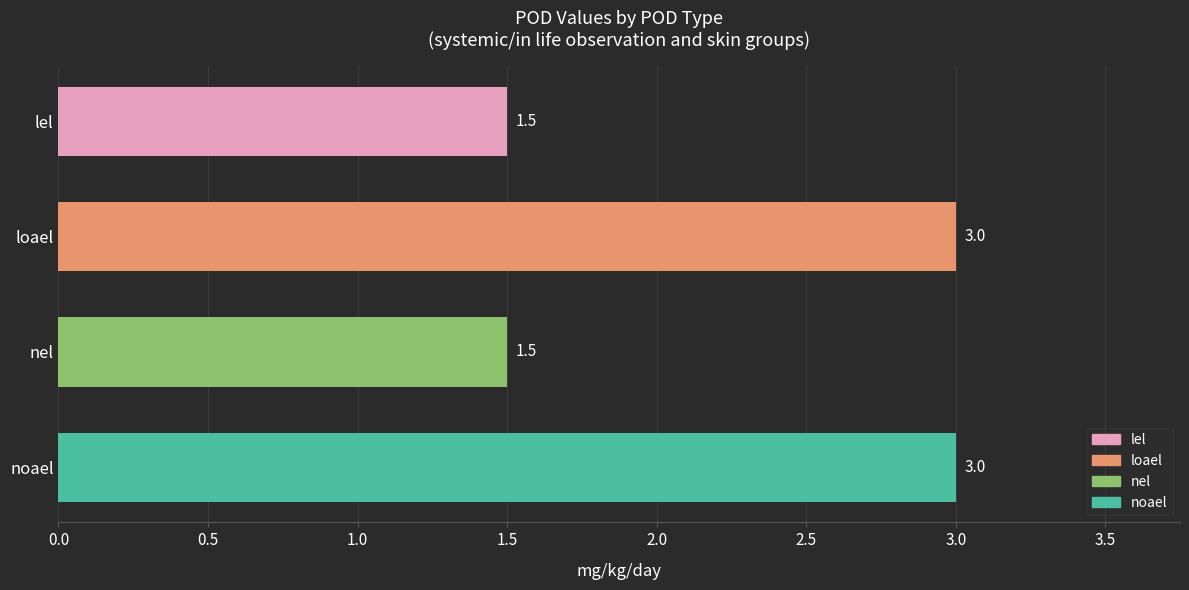

Is it true that the value at lel is 0.7?

False